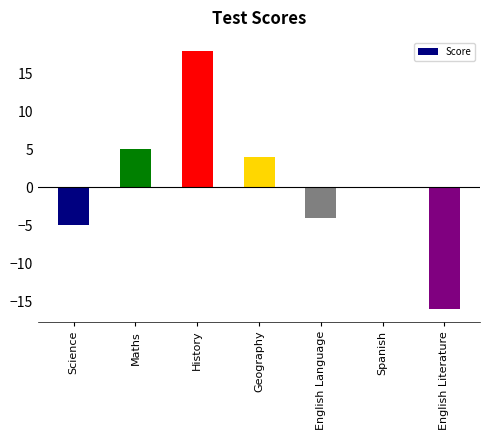

What is the greatest value displayed?

18